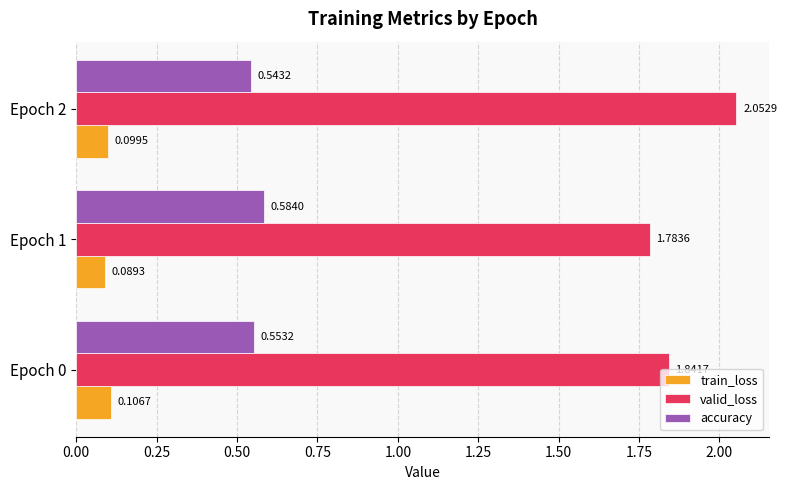

At which category is the sum across all series the highest?

Epoch 2